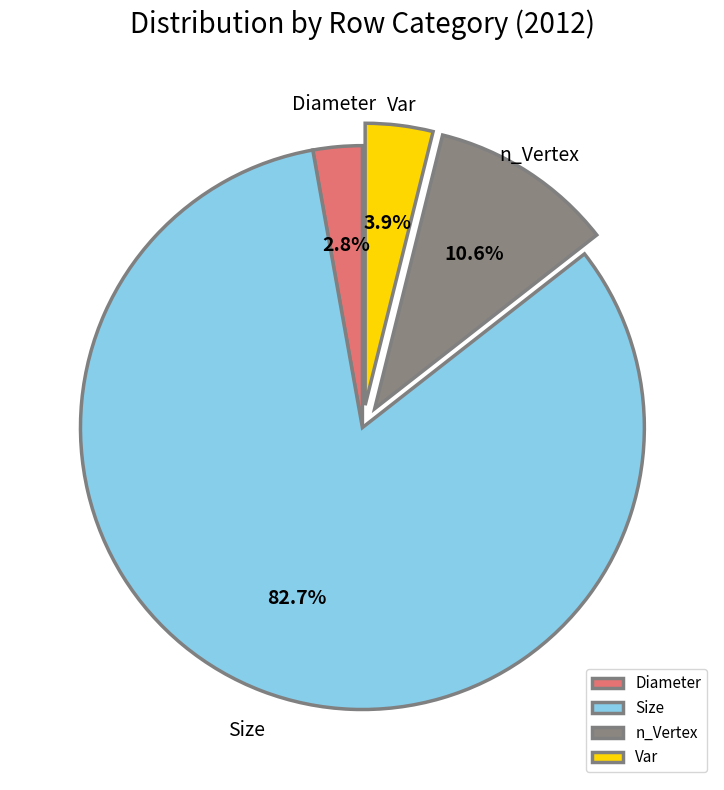

To the nearest percent, what percentage of the pie is Var?

4%